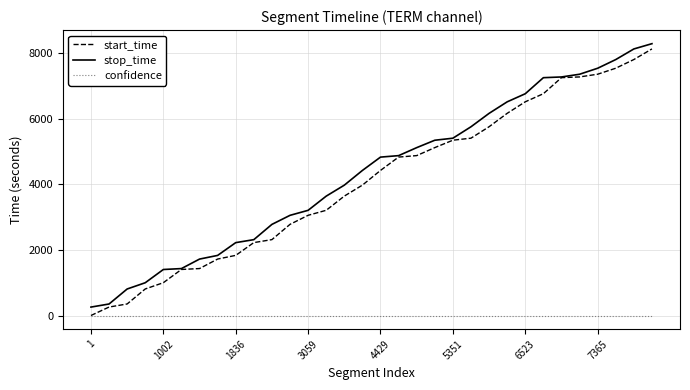

True or false: confidence and stop_time cross at least once.

False